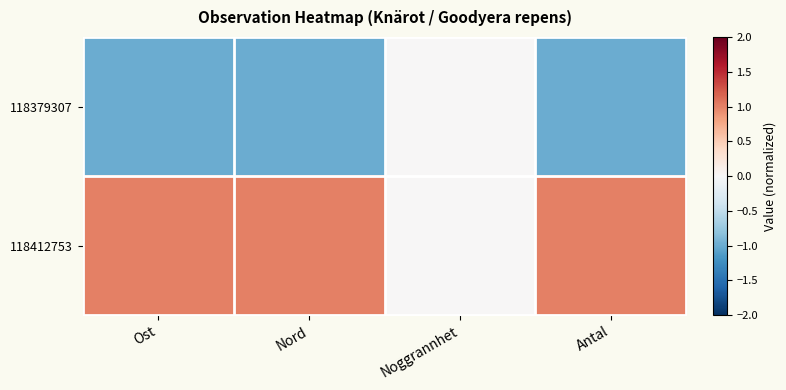

Between Noggrannhet and Nord, which is larger?

Noggrannhet